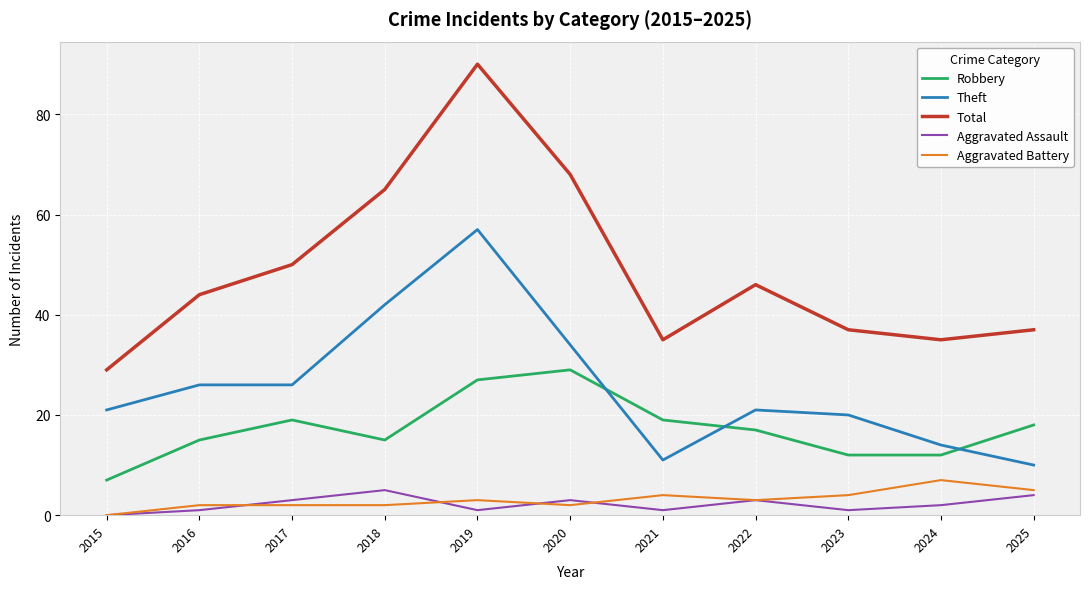

The Theft series shows 20 at 2023. True or false?

True